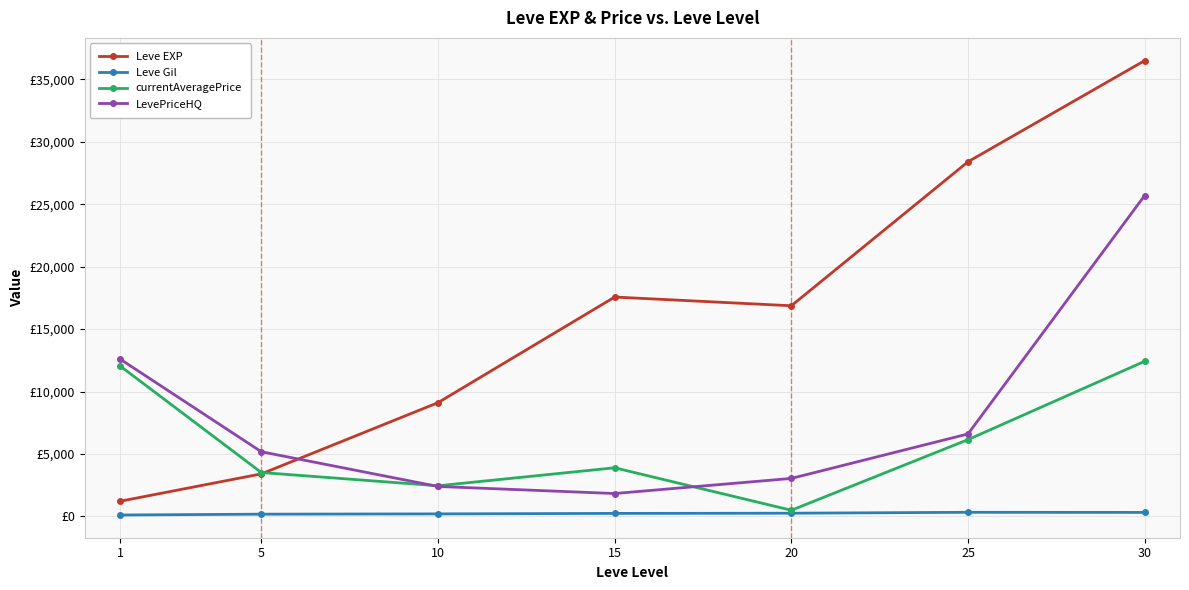

What are all the series names shown in the legend?

Leve EXP, Leve Gil, currentAveragePrice, LevePriceHQ